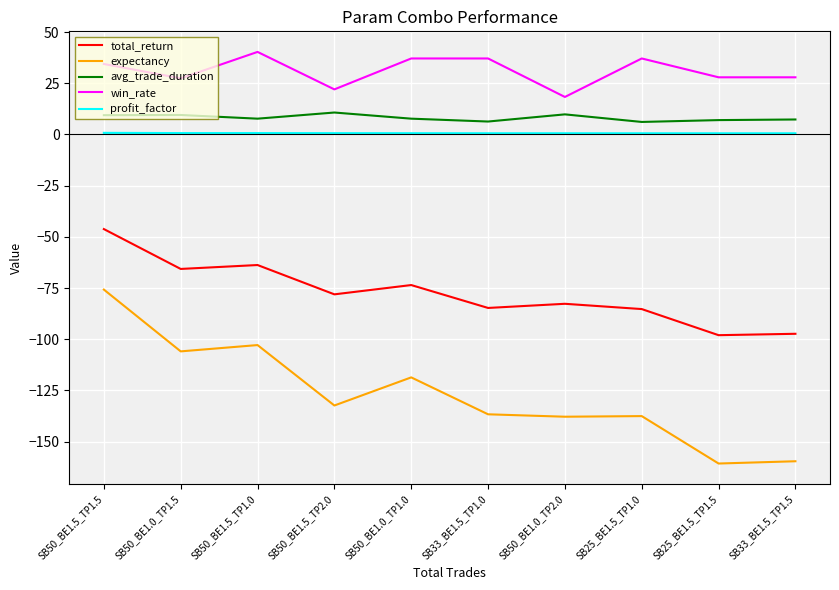

Is the value of win_rate at SB25_BE1.5_TP1.5 greater than the value of expectancy at SB33_BE1.5_TP1.0?

Yes